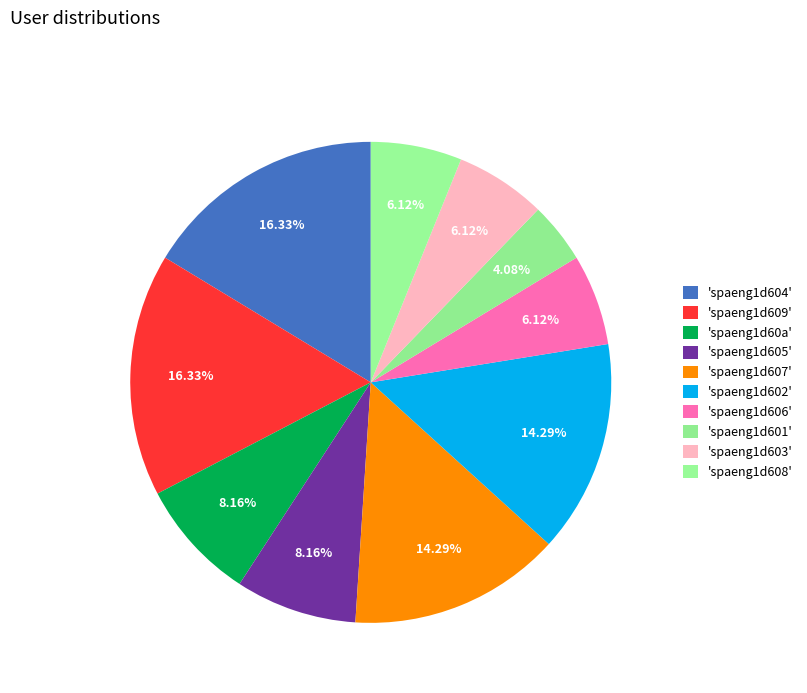

Which slice is the largest?

spaeng1d604